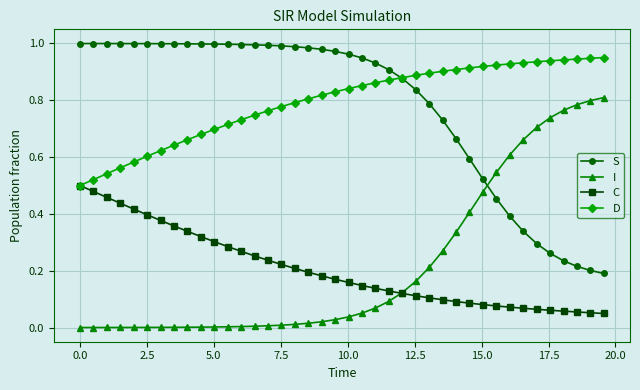

How many lines are shown in the chart?

4